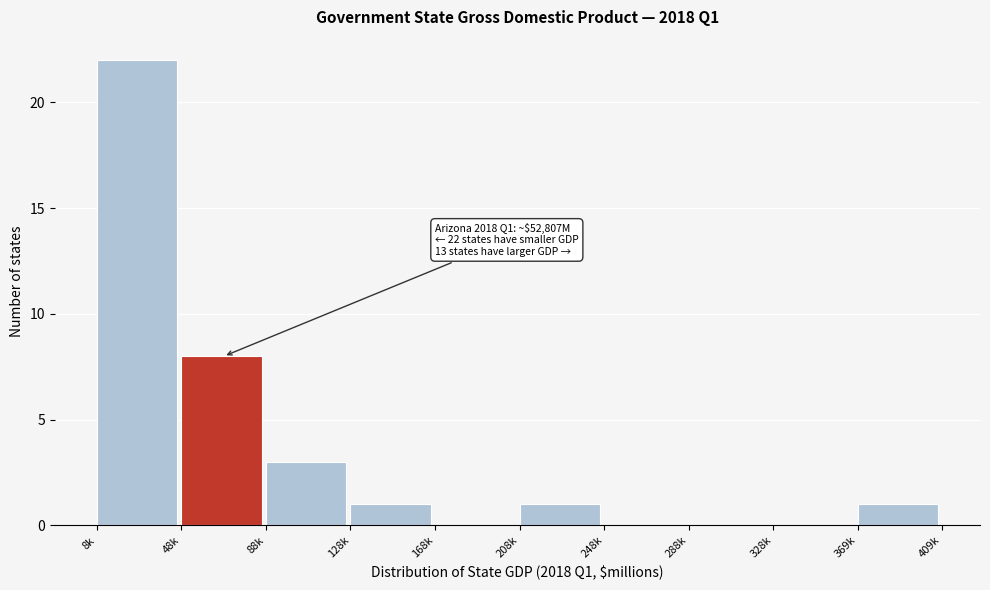

Reading left to right, transcribe all the data shown in this chart.

8k=22	48k=8	88k=3	128k=1	168k=0	208k=1	248k=0	288k=0	328k=0	369k=1